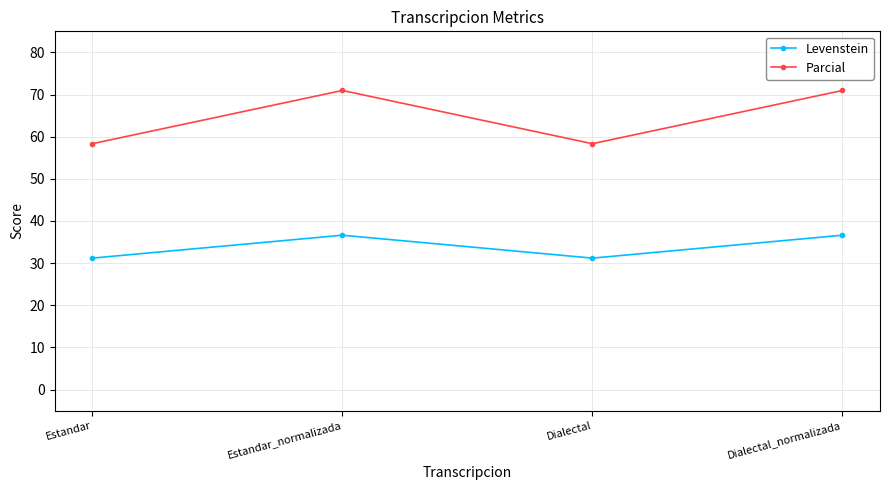

What is the minimum value shown in the chart?

31.2